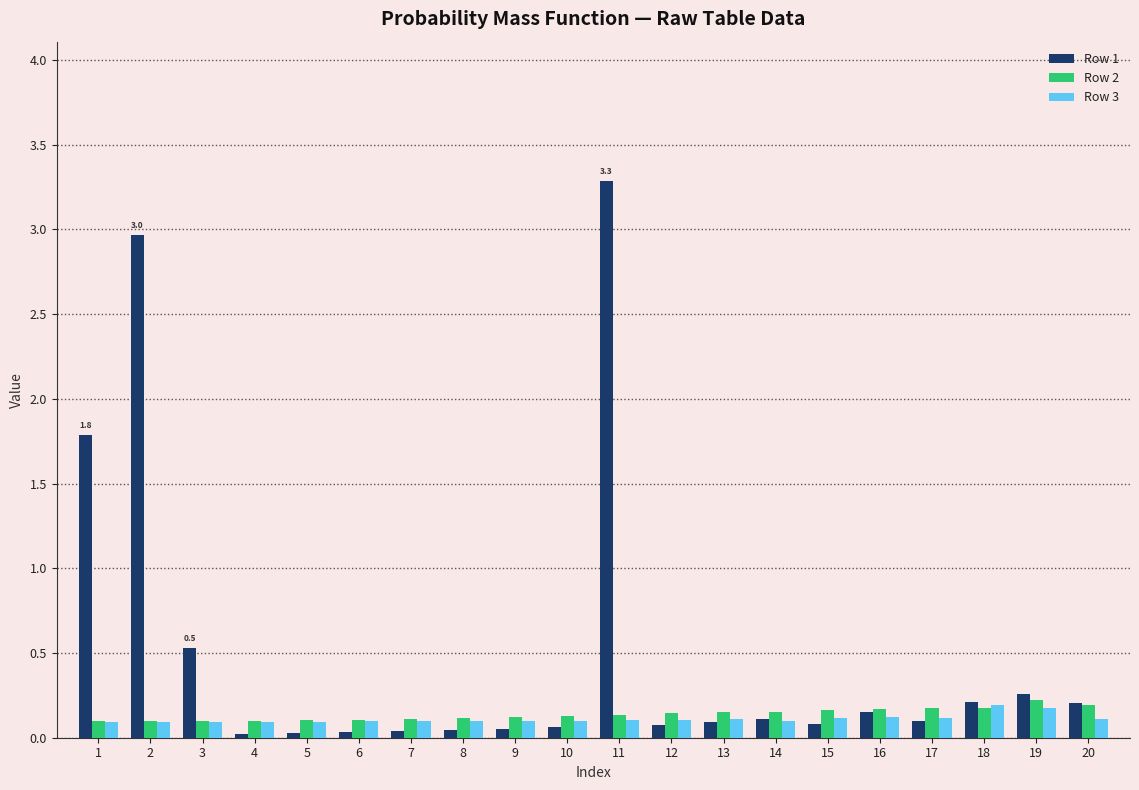

At which category does the chart reach its peak across all series?

11